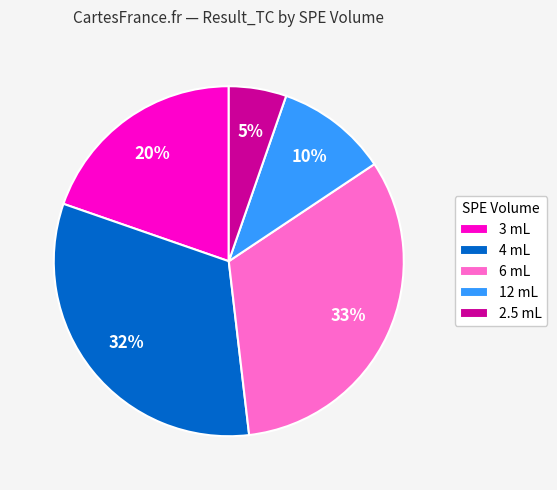

Is it true that 2.5 mL is 1% of the pie?

False